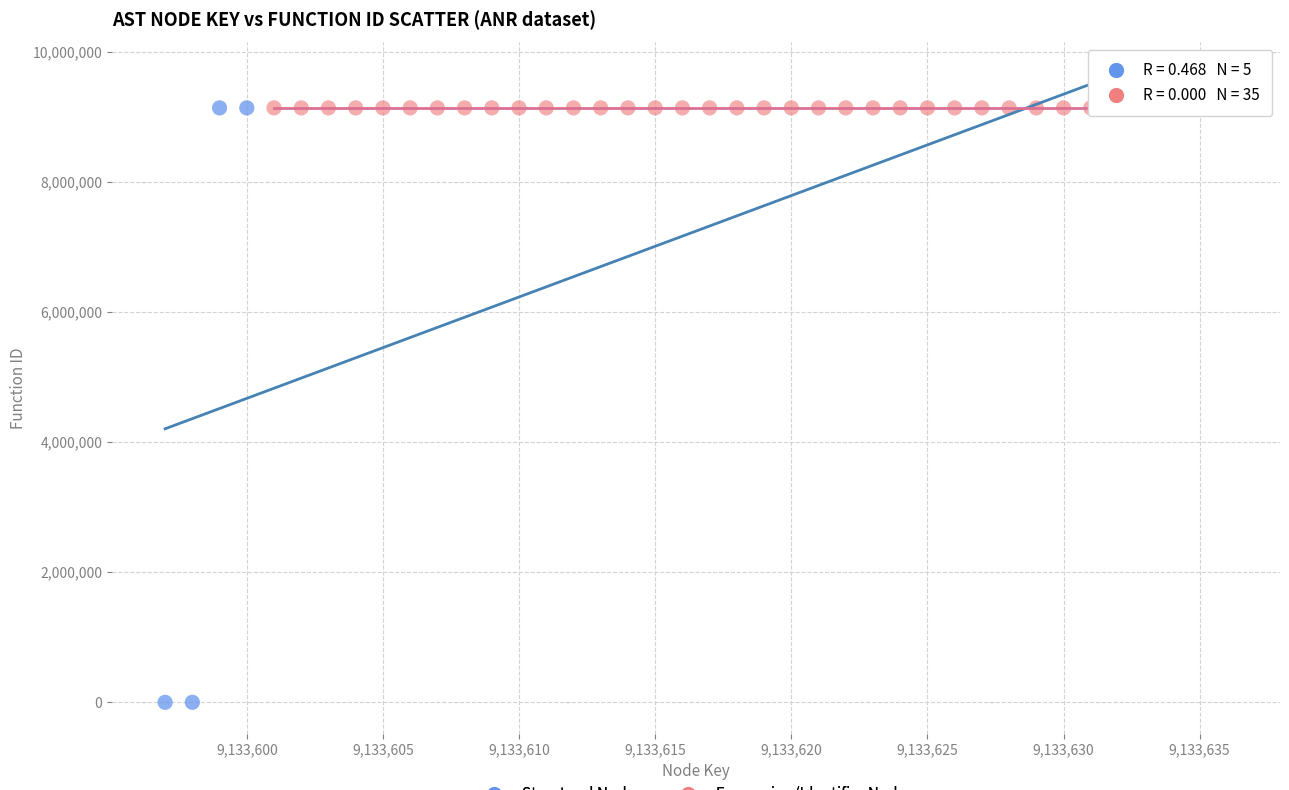

Which series contains the lowest Y value?

Structural Nodes